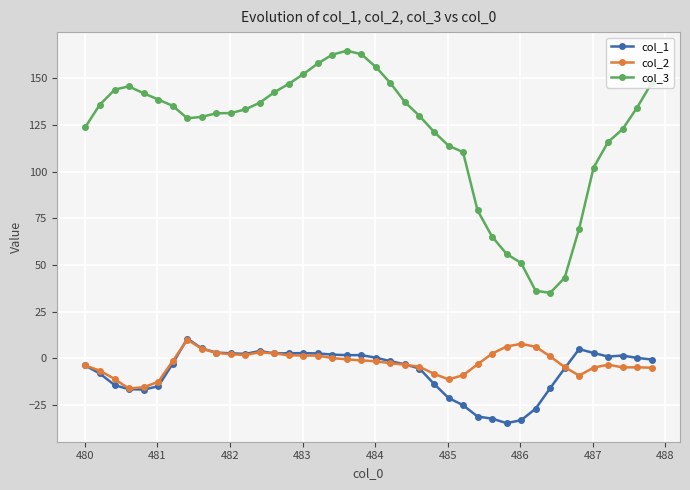

What is the value of the col_2 point at the 30th from the left?

6.3